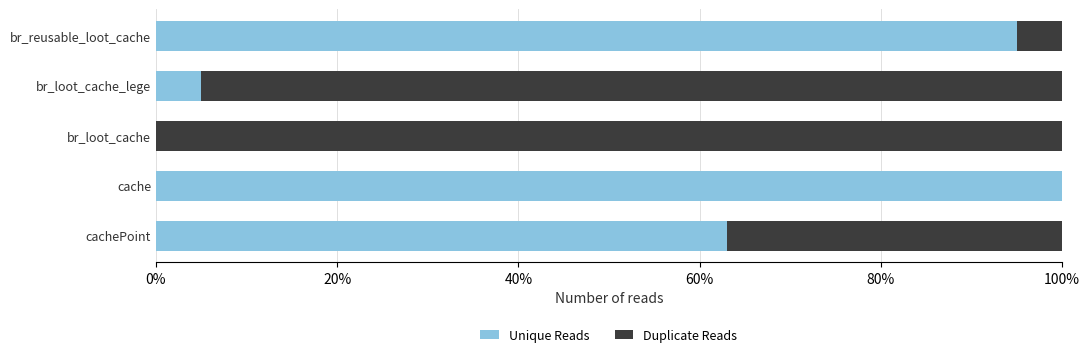

What is the total value across all series at br_loot_cache_lege?

100